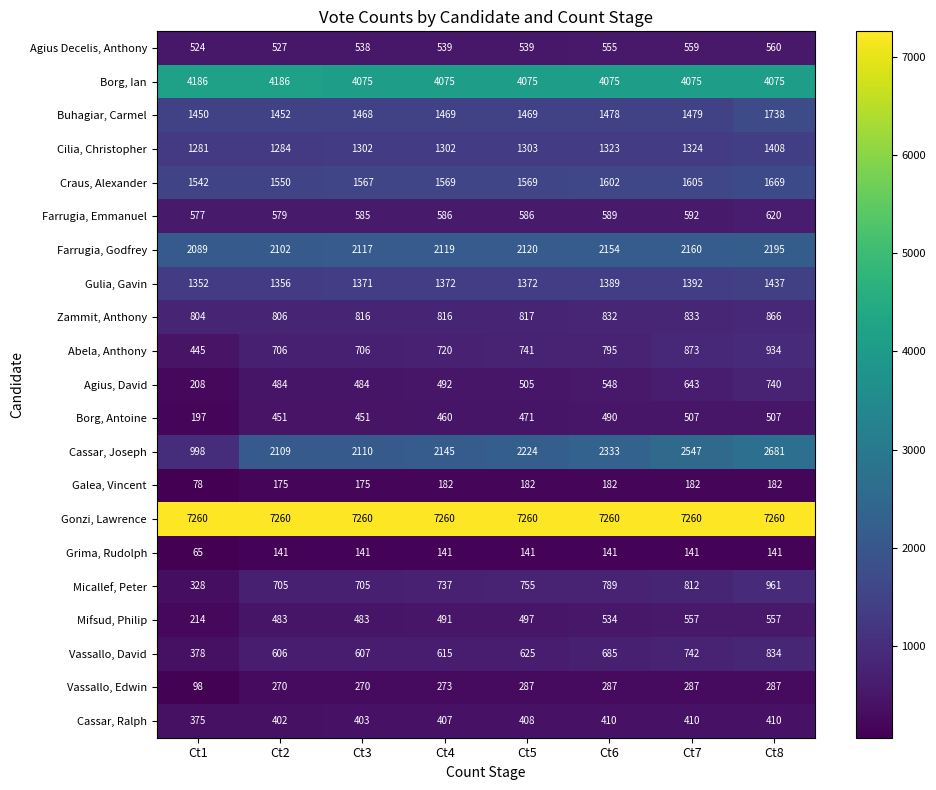

What is the sum of the Cassar, Joseph values at Ct2 and Ct3?

4219